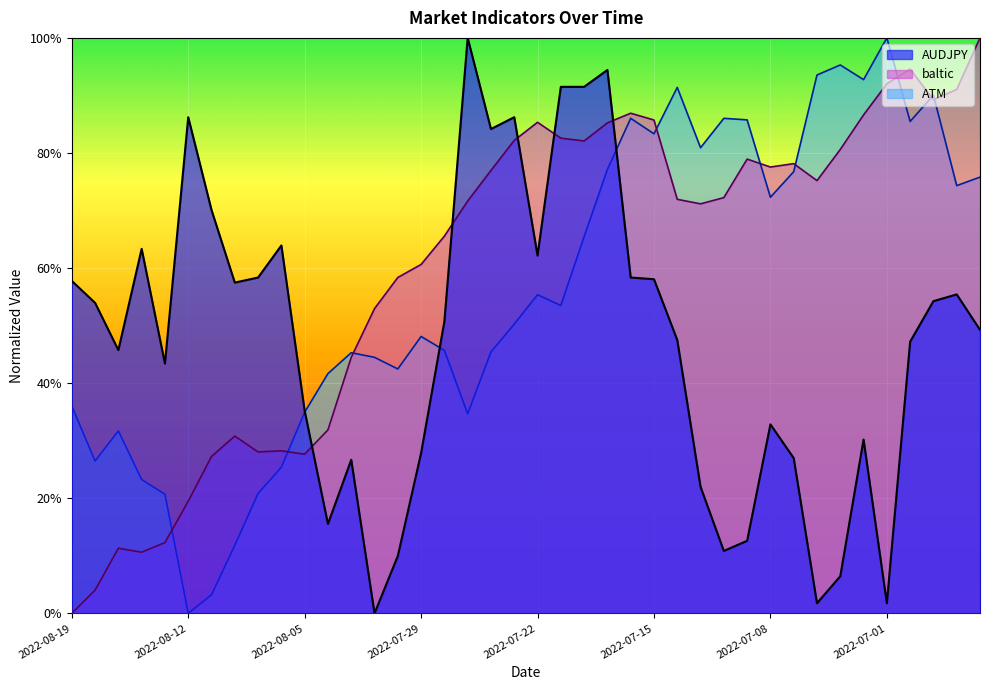

Which category has the lowest value in the ATM series?

2022-08-12